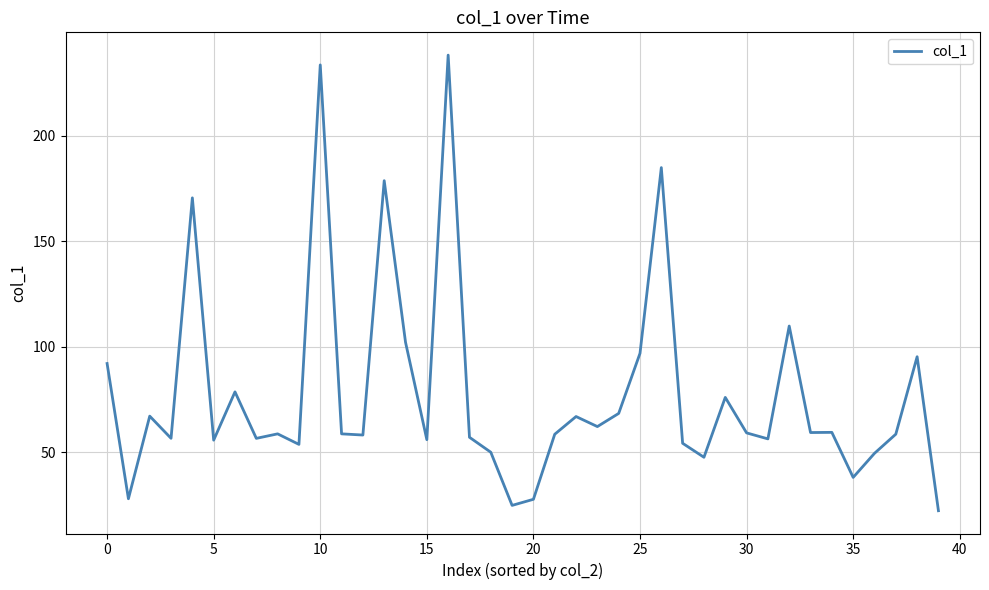

What is the smallest value displayed?

22.2